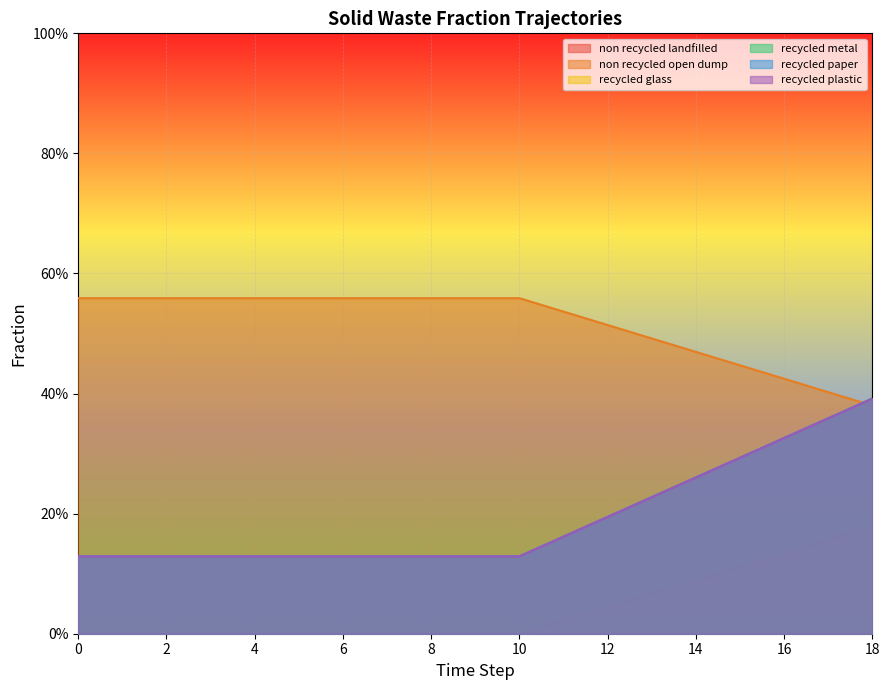

The value of frac_waso_recycled_plastic at 4 is 0.1. True or false?

True